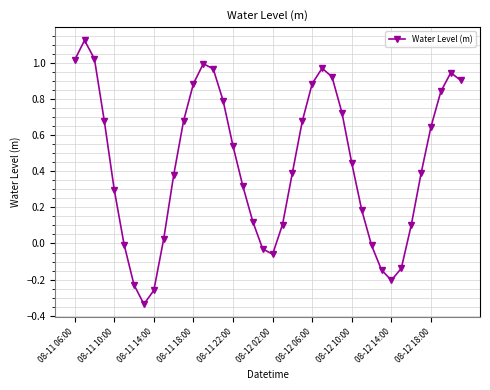

How many interior local valleys (lower than both neighbors) does the data have?

3